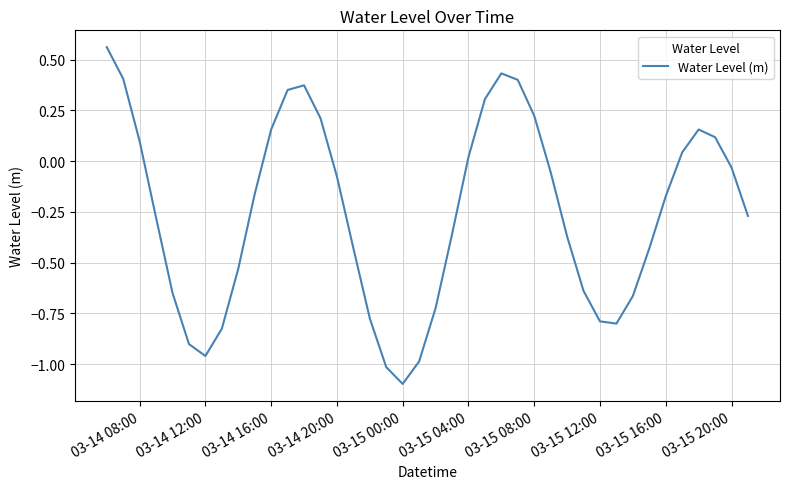

What is the difference between the maximum and minimum values?

1.7